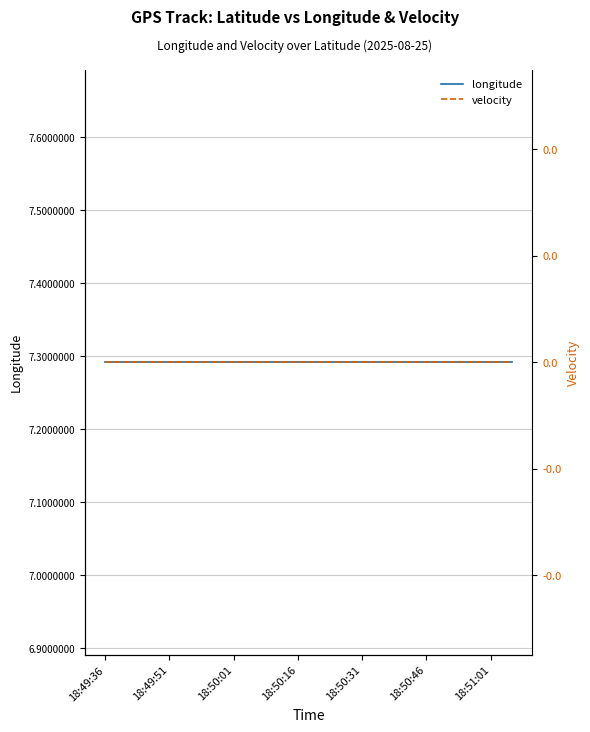

True or false: velocity and longitude intersect in this chart.

False